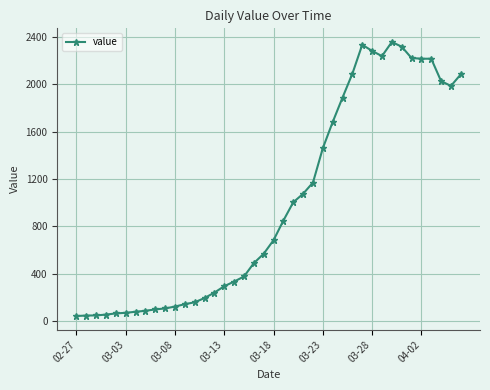

What is the maximum value shown in the chart?

2356